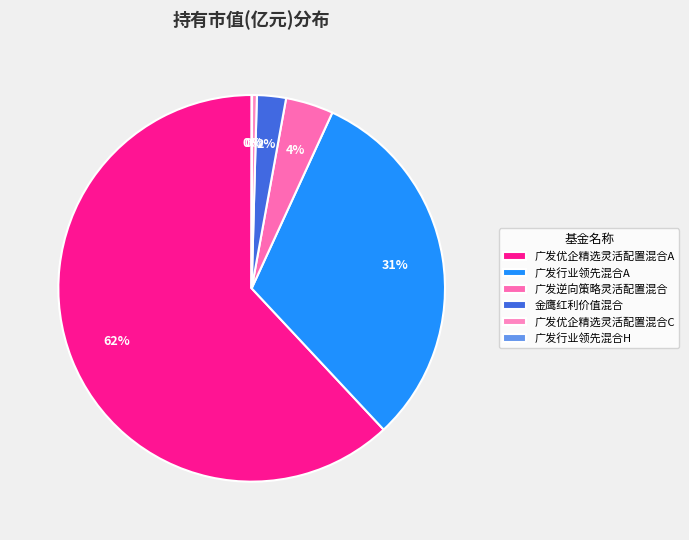

What percentage is the 广发优企精选灵活配置混合A slice, to the nearest percent?

62%